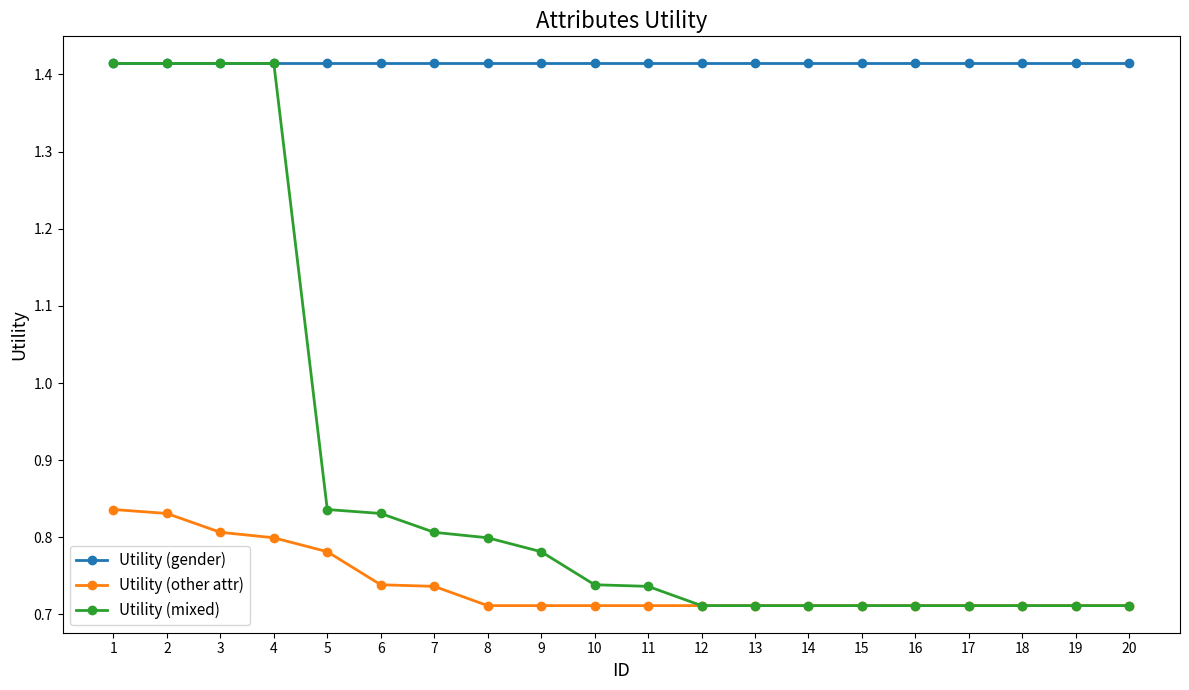

Which series has the largest range (max minus min)?

Utility (mixed)